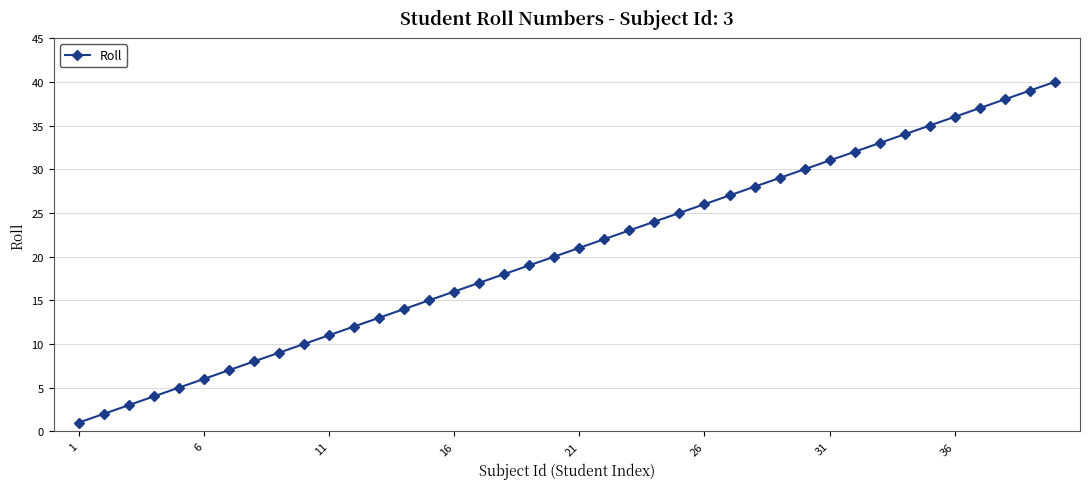

True or false: there are more than 2 points higher than both neighbors.

False